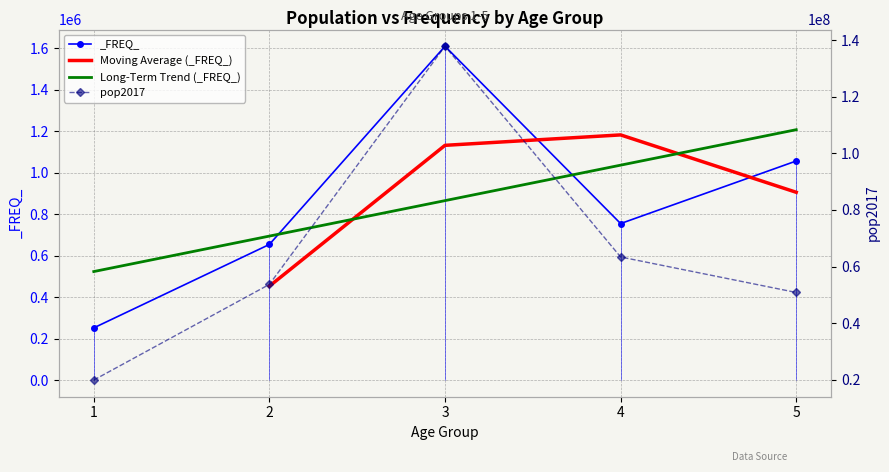

The _FREQ_ series shows 1055712 at 5. True or false?

True